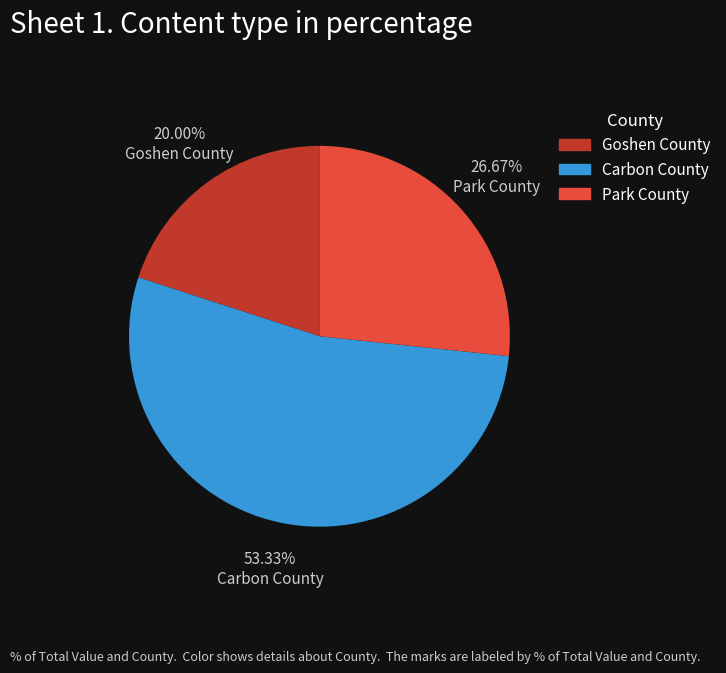

Combined, do Goshen County and Carbon County account for over 50%?

Yes